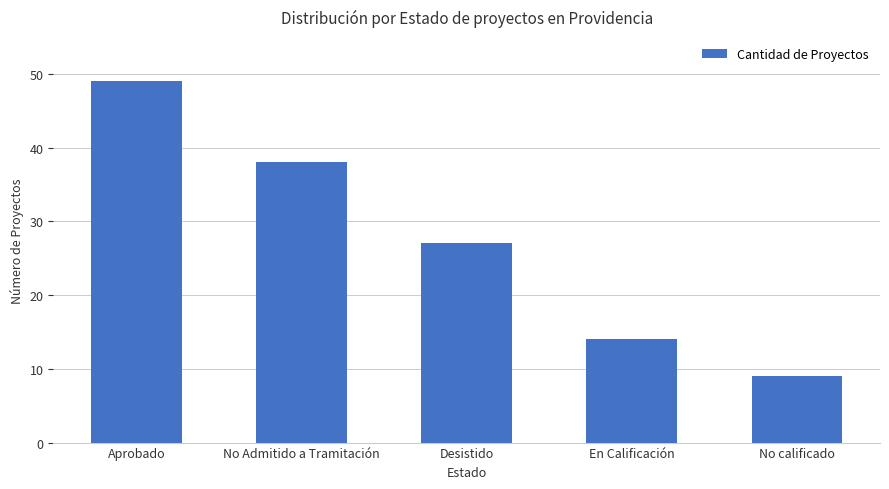

List the labels in order of value, smallest first.

No calificado, En Calificación, Desistido, No Admitido a Tramitación, Aprobado